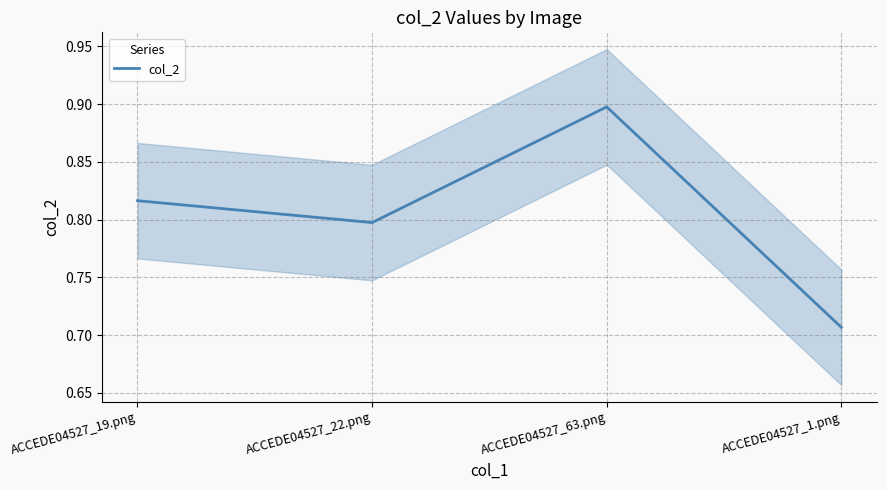

List the labels in order of value, largest first.

ACCEDE04527_63.png, ACCEDE04527_19.png, ACCEDE04527_22.png, ACCEDE04527_1.png